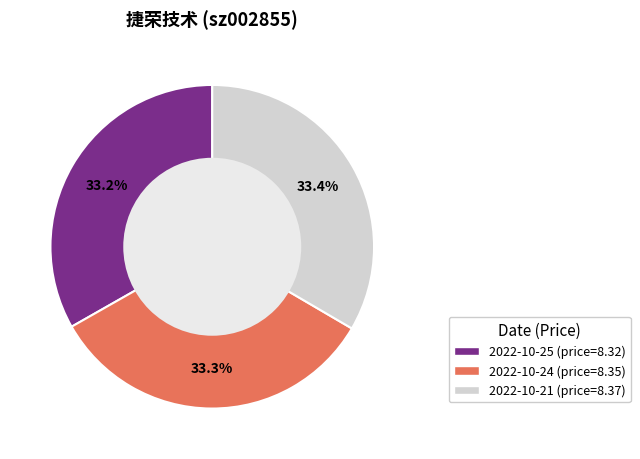

Is there a majority slice in this chart?

No